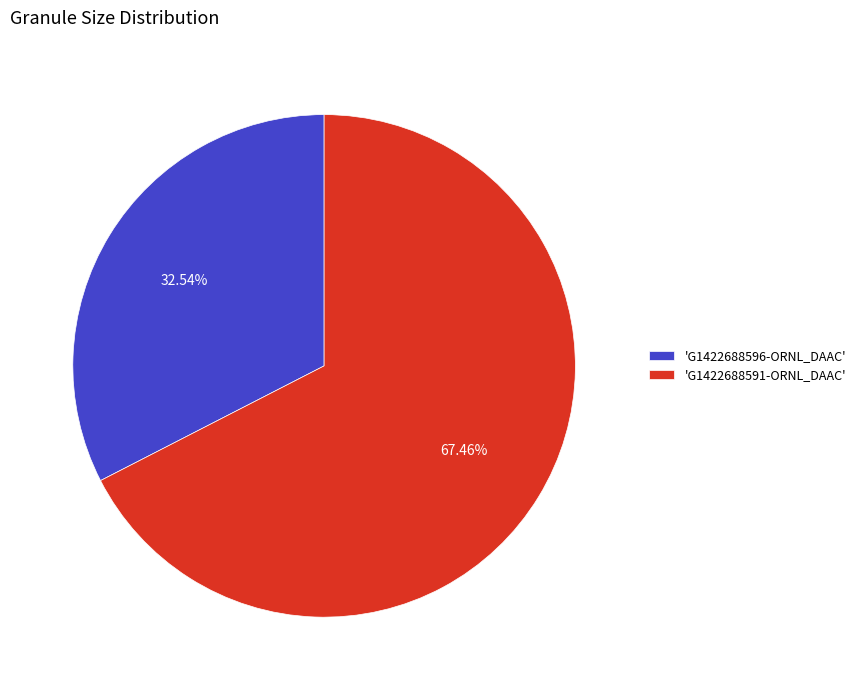

Combined, do 'G1422688591-ORNL_DAAC' and 'G1422688596-ORNL_DAAC' account for over 50%?

Yes